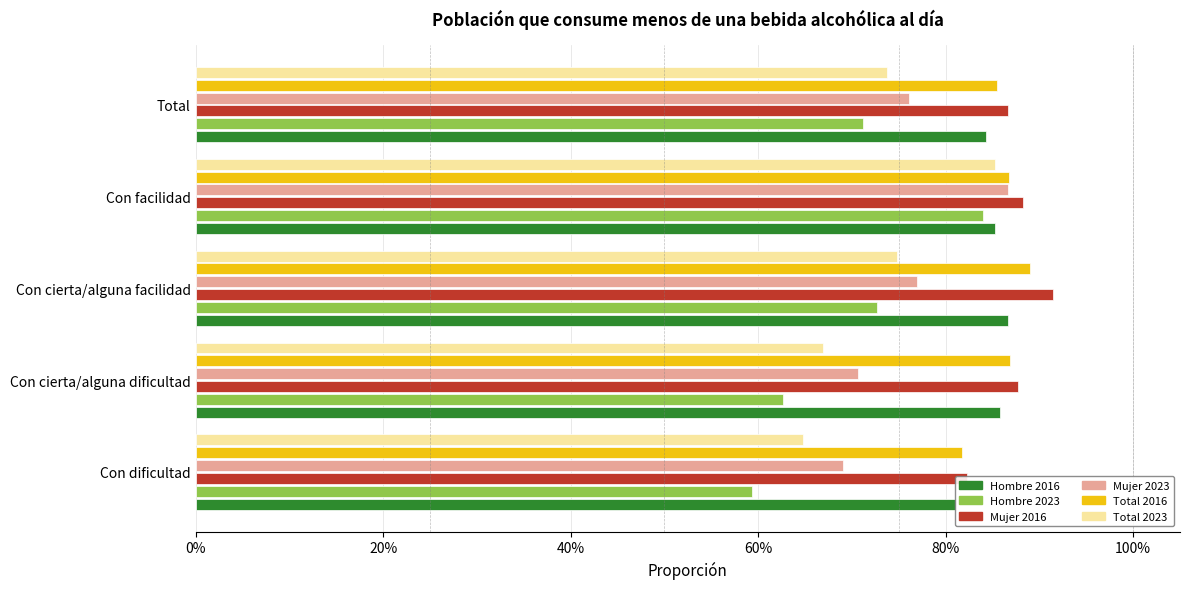

How many distinct data groups are displayed?

6